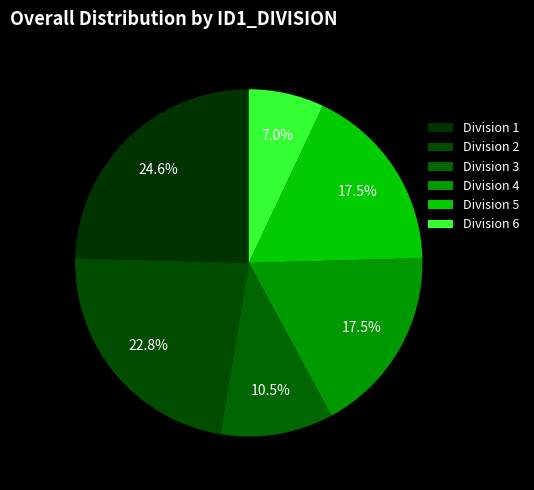

To the nearest percent, what is the difference between the largest and smallest slice percentages?

18%